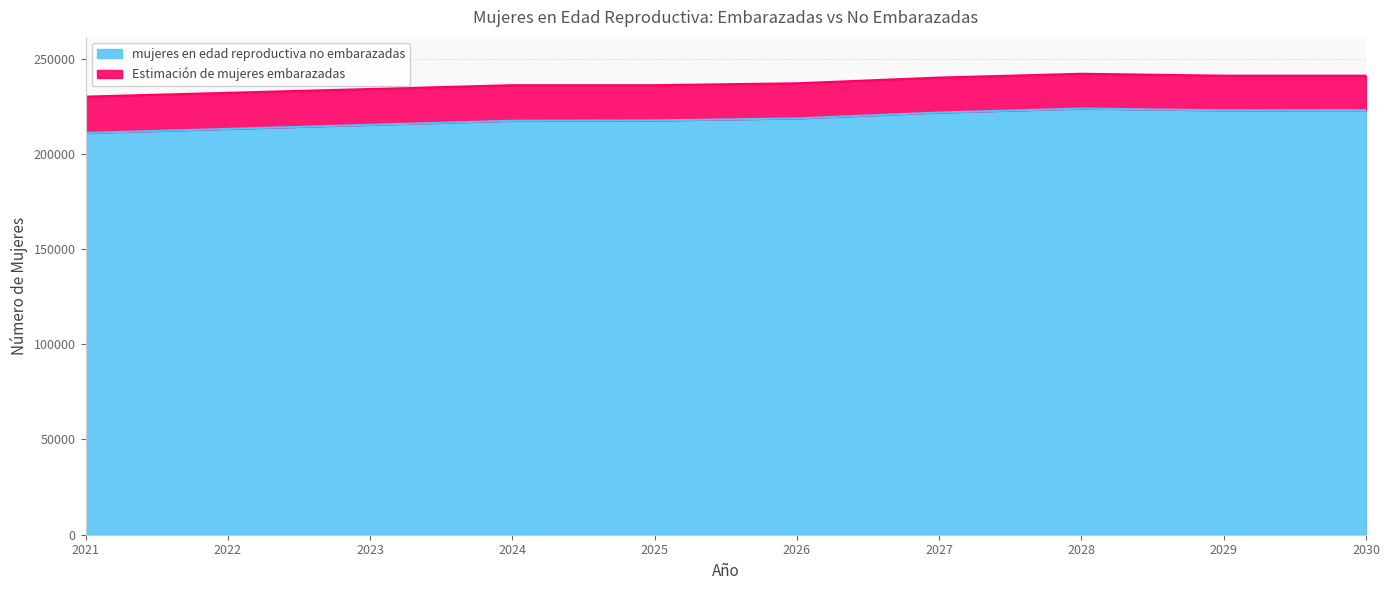

What is the maximum value shown in the chart?

223732.1